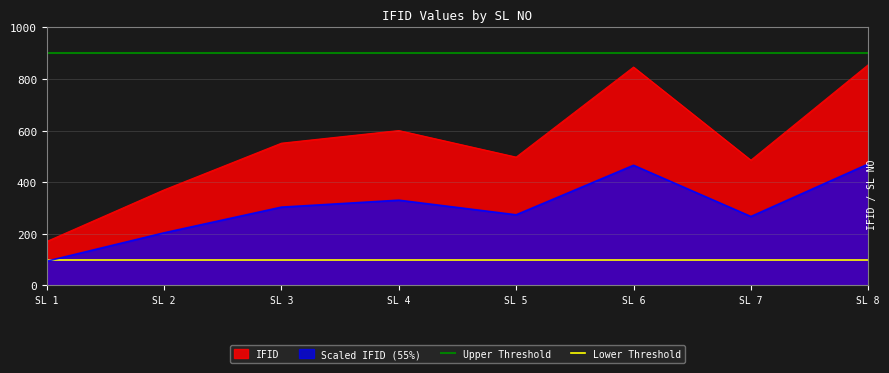

Which series has the largest total across all categories?

Upper Threshold